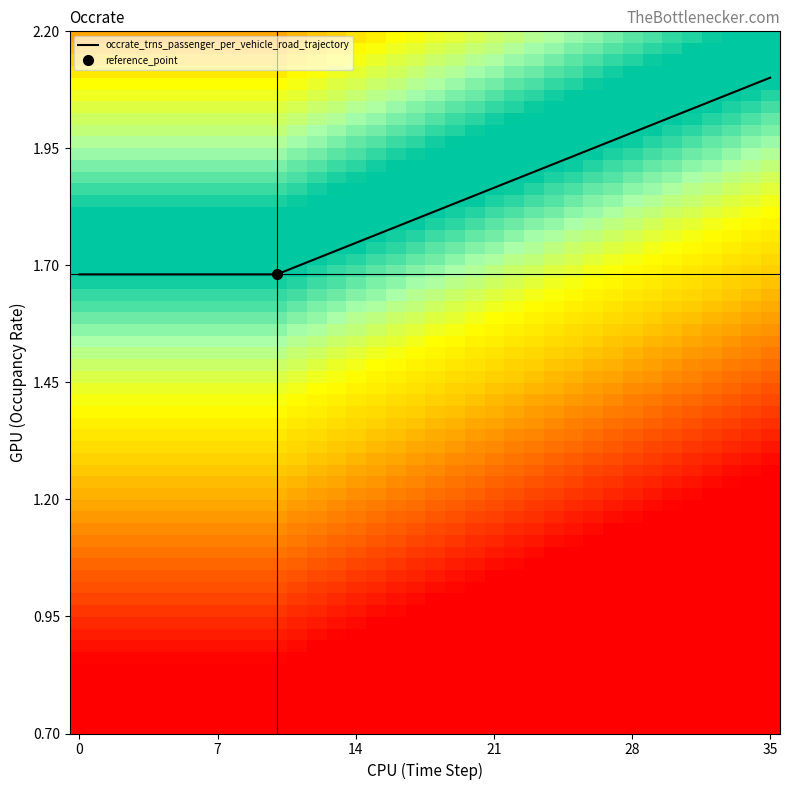

At which label is the value closest to -1?

16